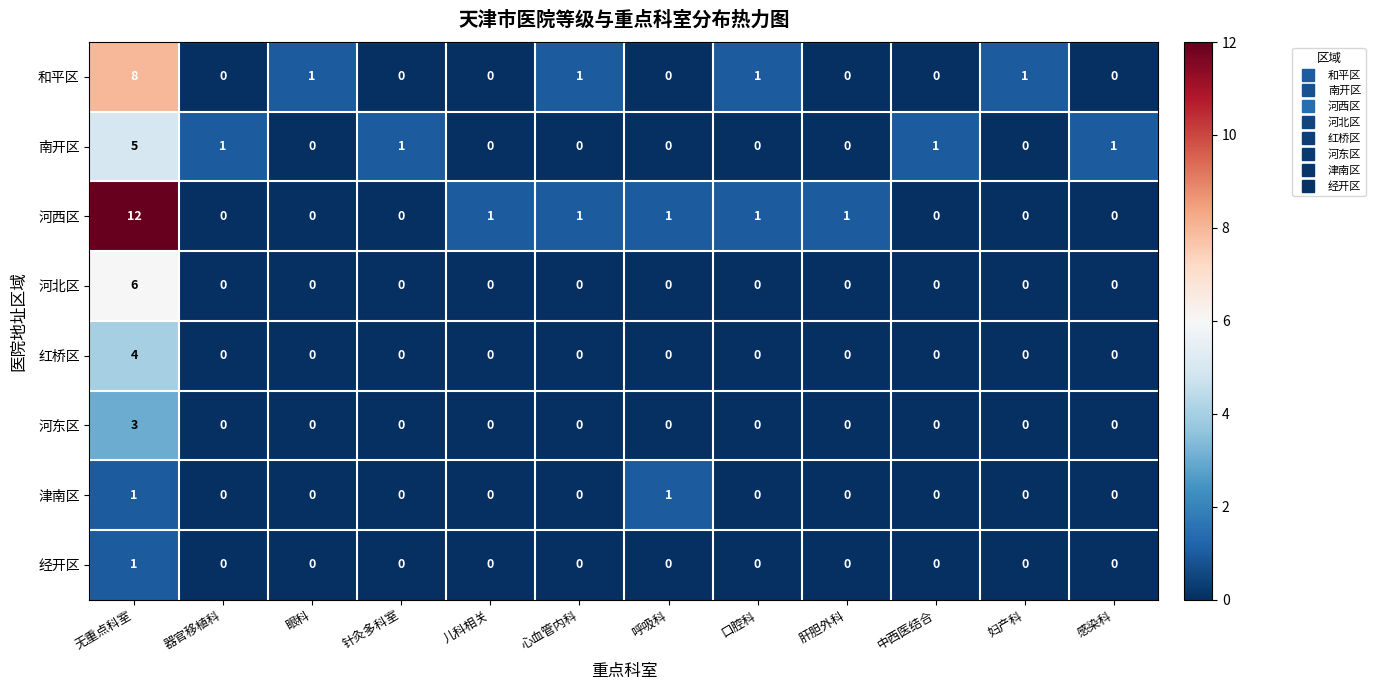

What is the sum of all 红桥区 values?

4